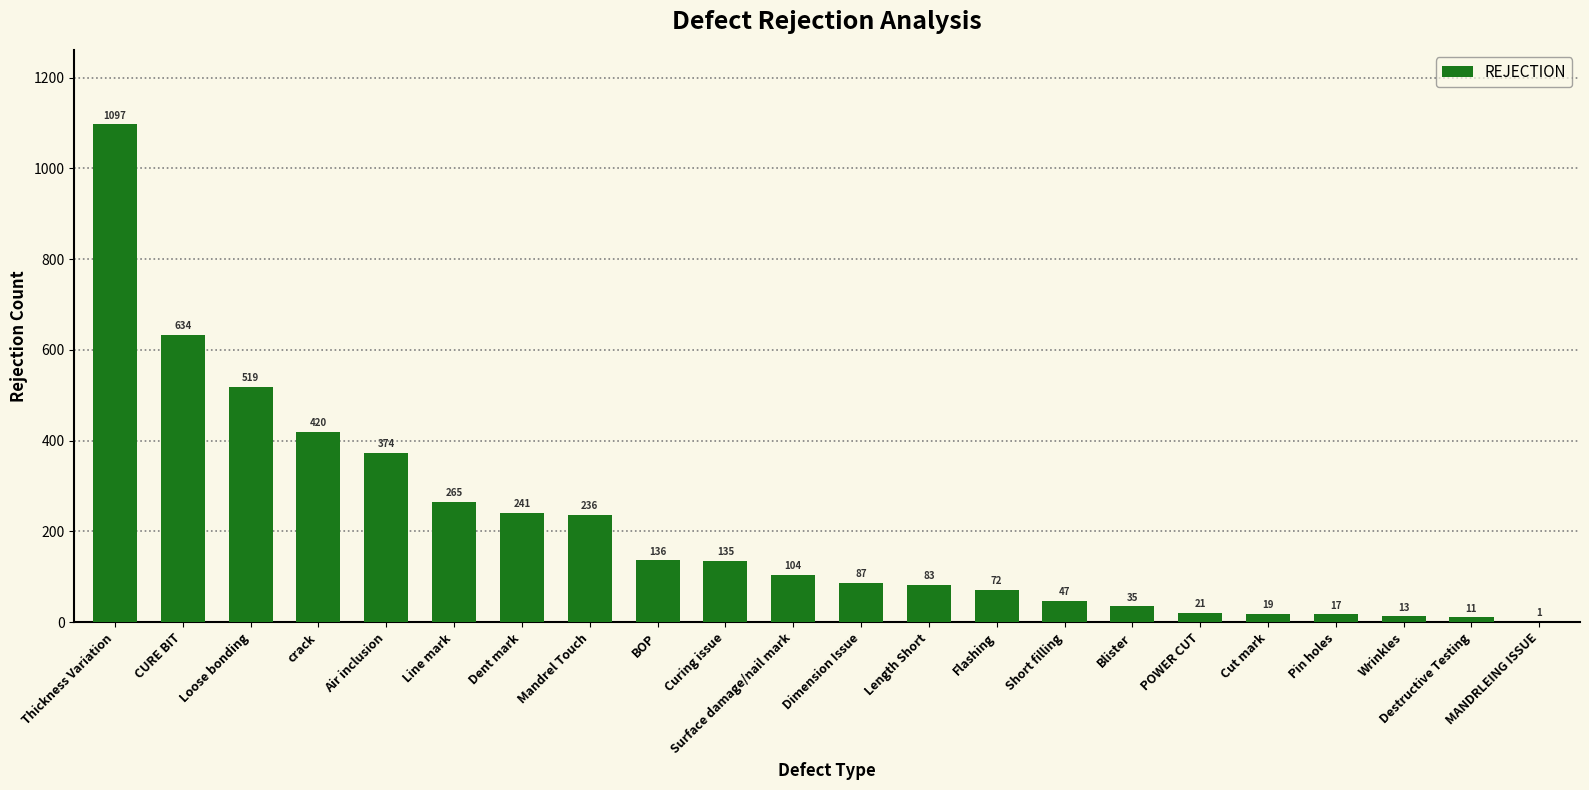

Which label corresponds to the largest value in the chart?

Thickness Variation